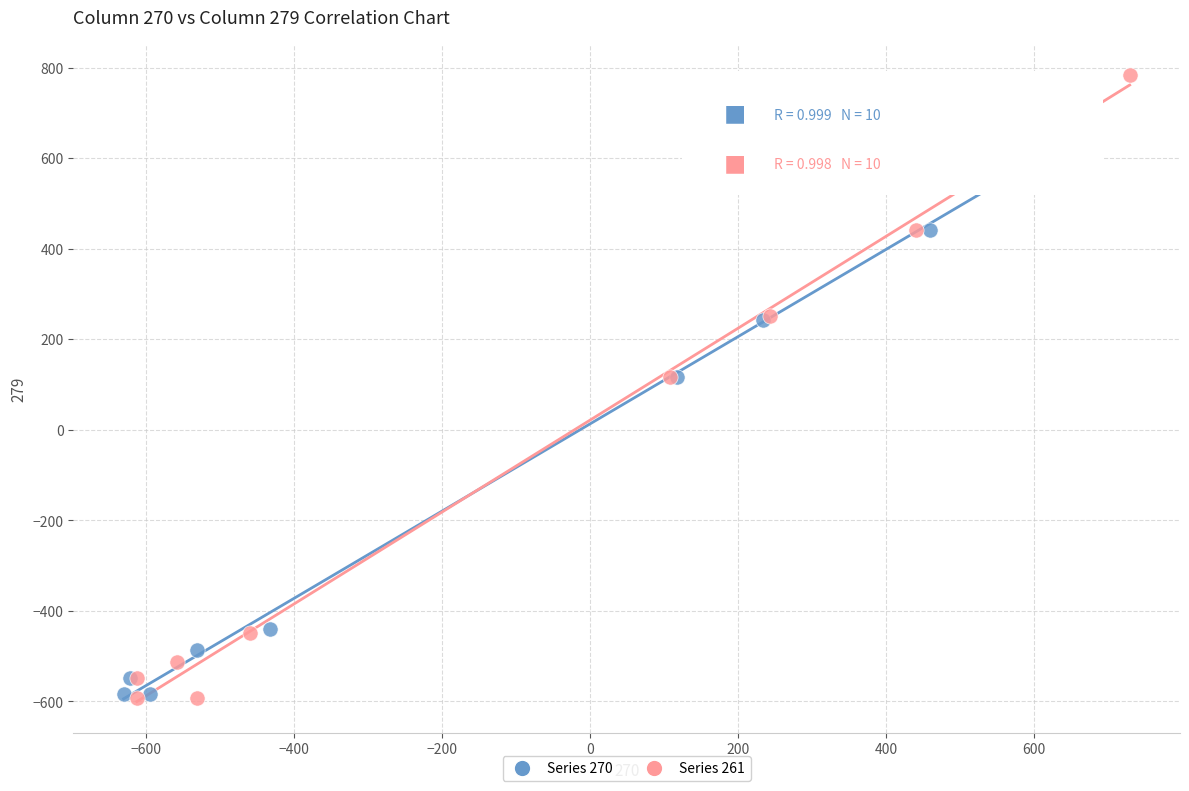

Which series has the largest Y range (max minus min)?

Series 261